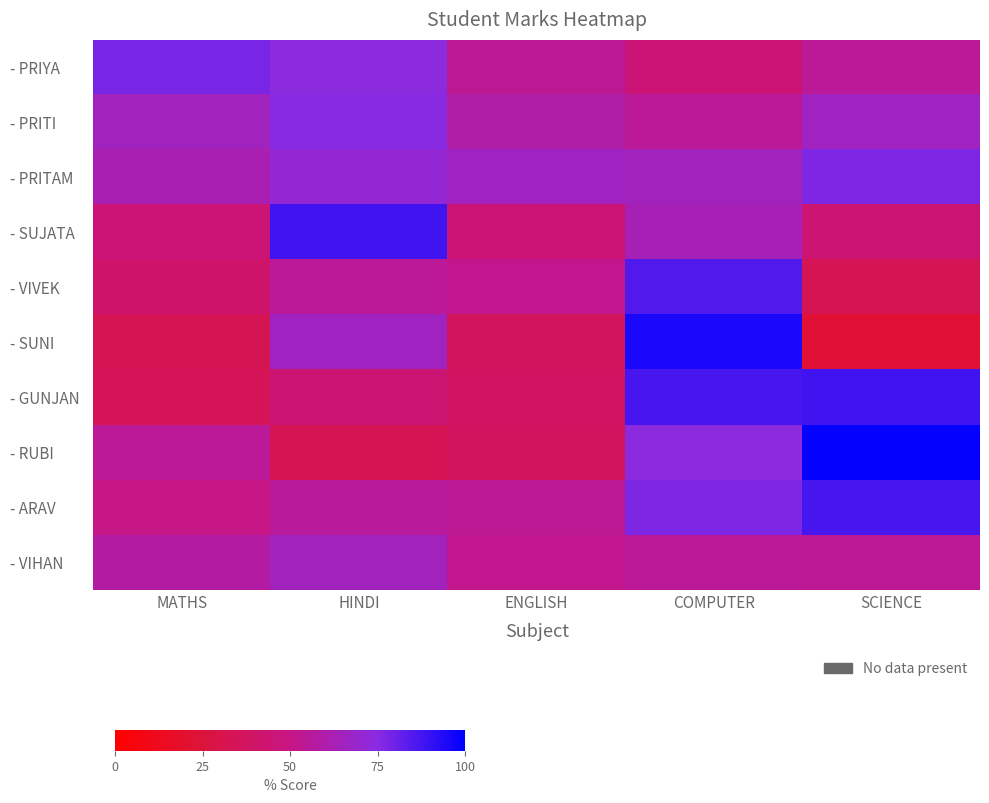

What is the total value across all series at HINDI?

627